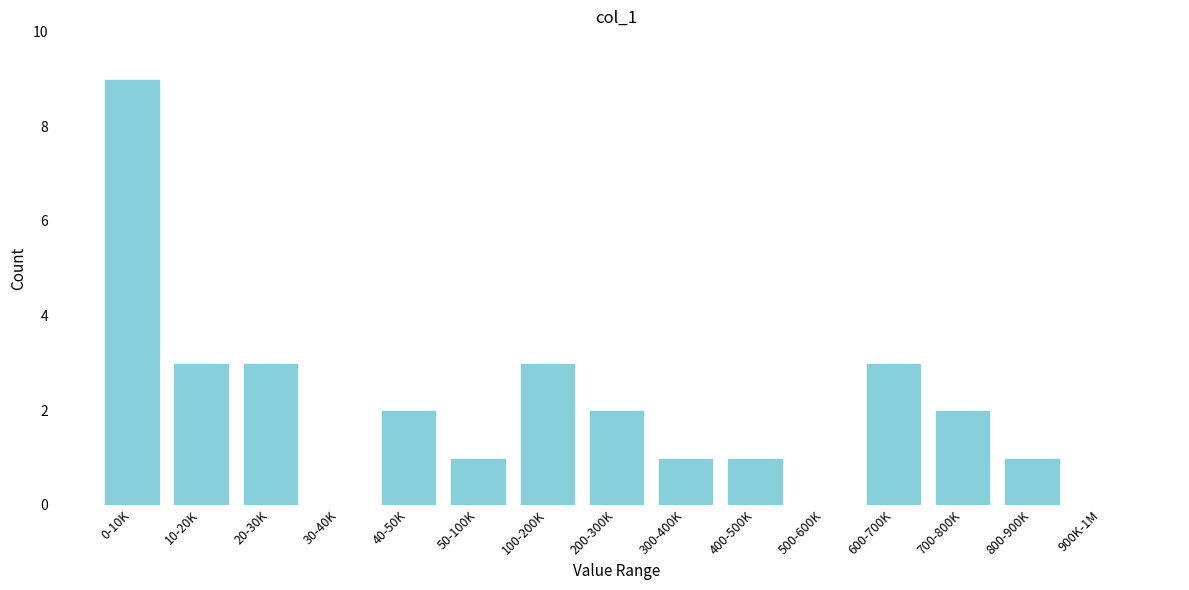

Reading right to left, list all the values displayed in this chart.

900K-1M=0	800-900K=1	700-800K=2	600-700K=3	500-600K=0	400-500K=1	300-400K=1	200-300K=2	100-200K=3	50-100K=1	40-50K=2	30-40K=0	20-30K=3	10-20K=3	0-10K=9